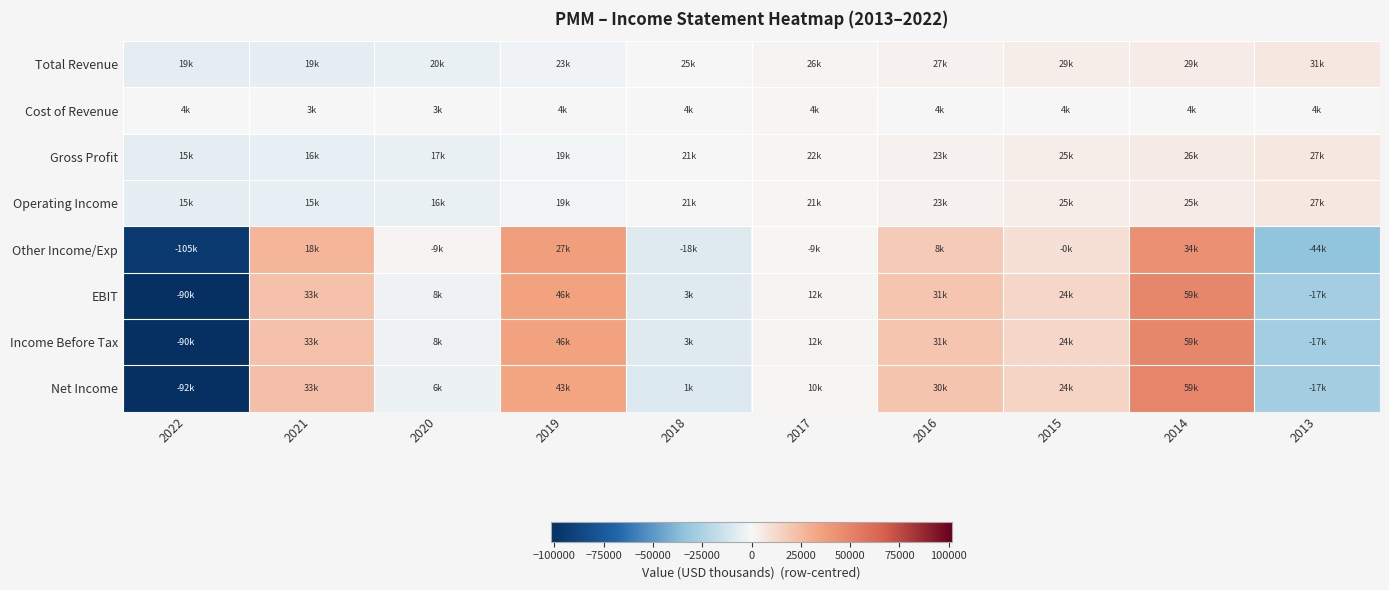

Which has a higher value, 2018 or 2020?

2018